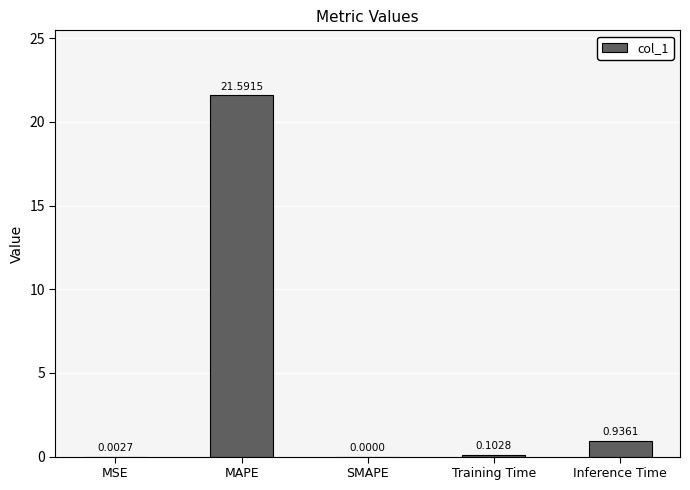

Does the chart contain stacked bars?

No